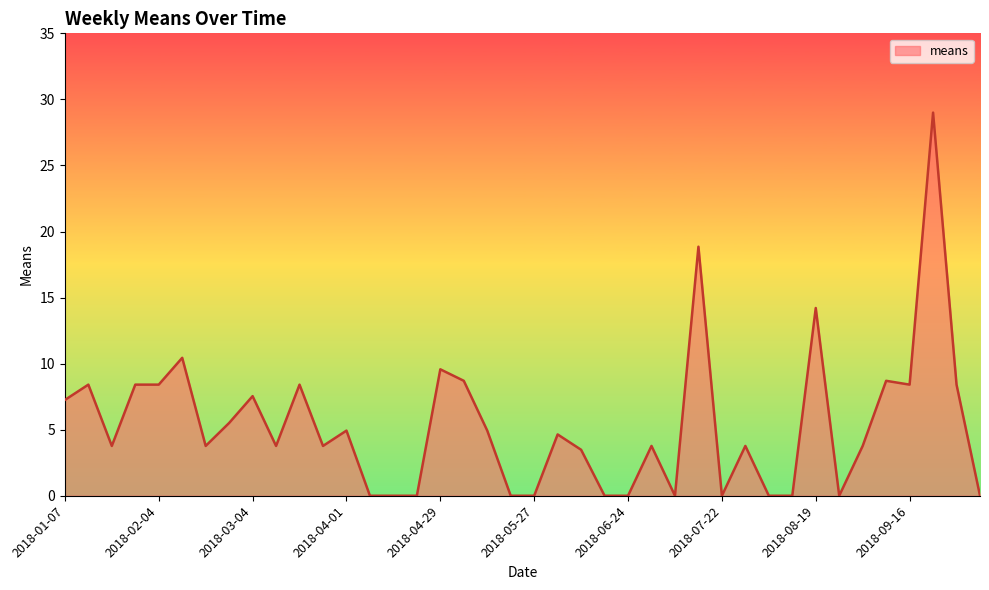

Does the chart have visible grid lines?

No